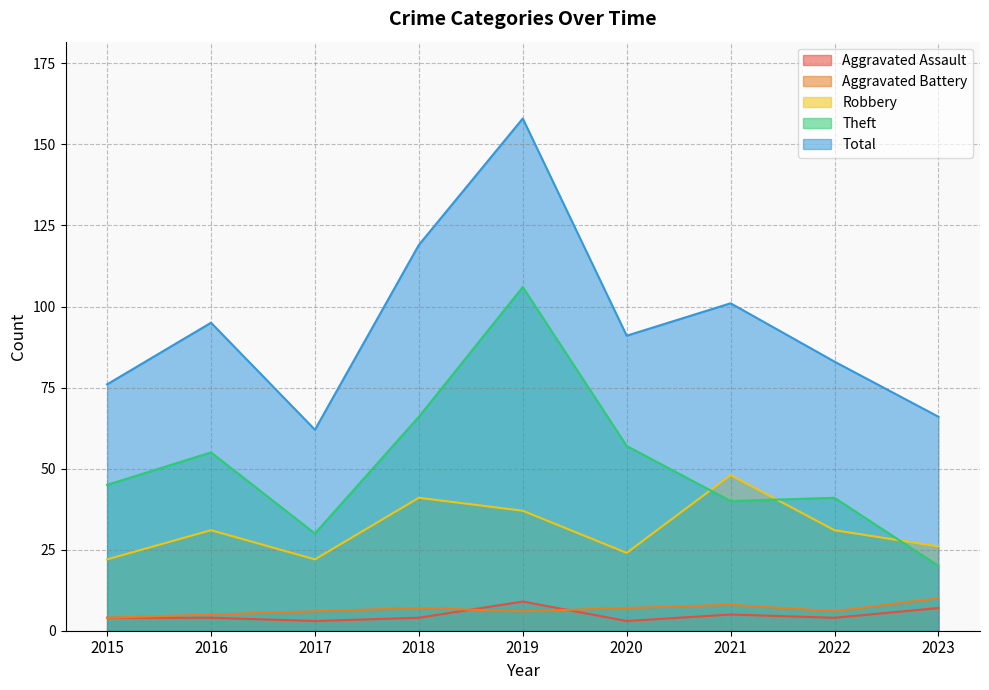

Which series changed the most between 2016 and 2022?

Theft